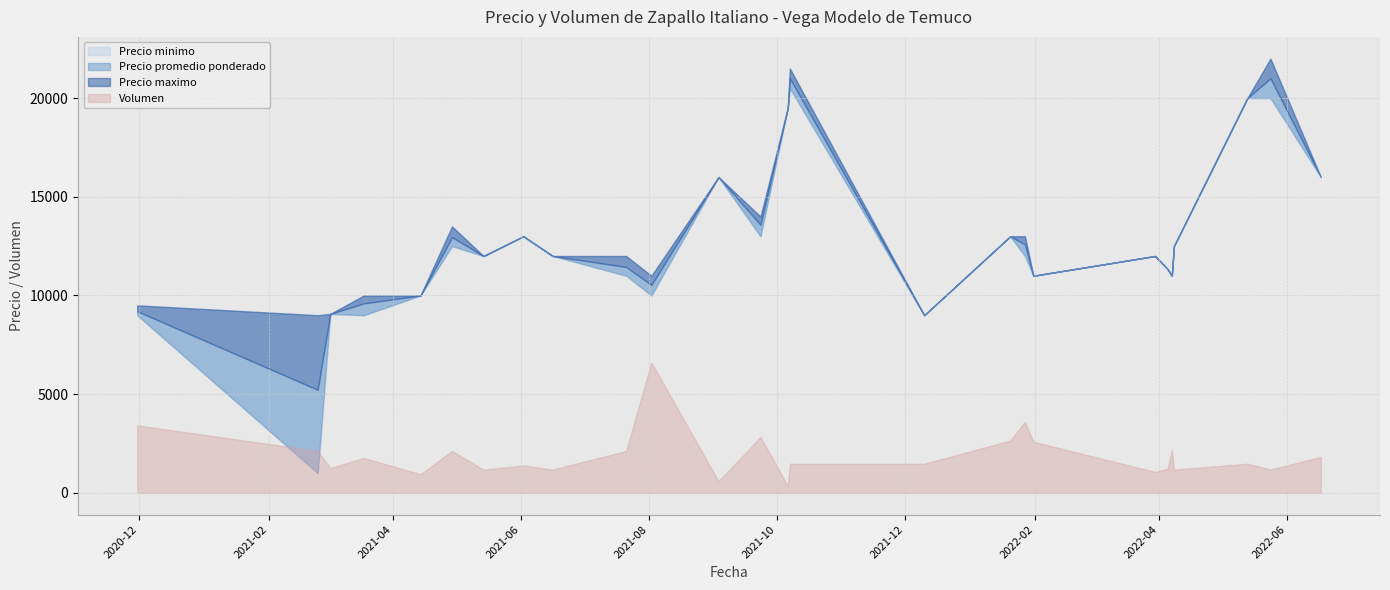

True or false: Precio promedio ponderado and Precio maximo intersect in this chart.

False